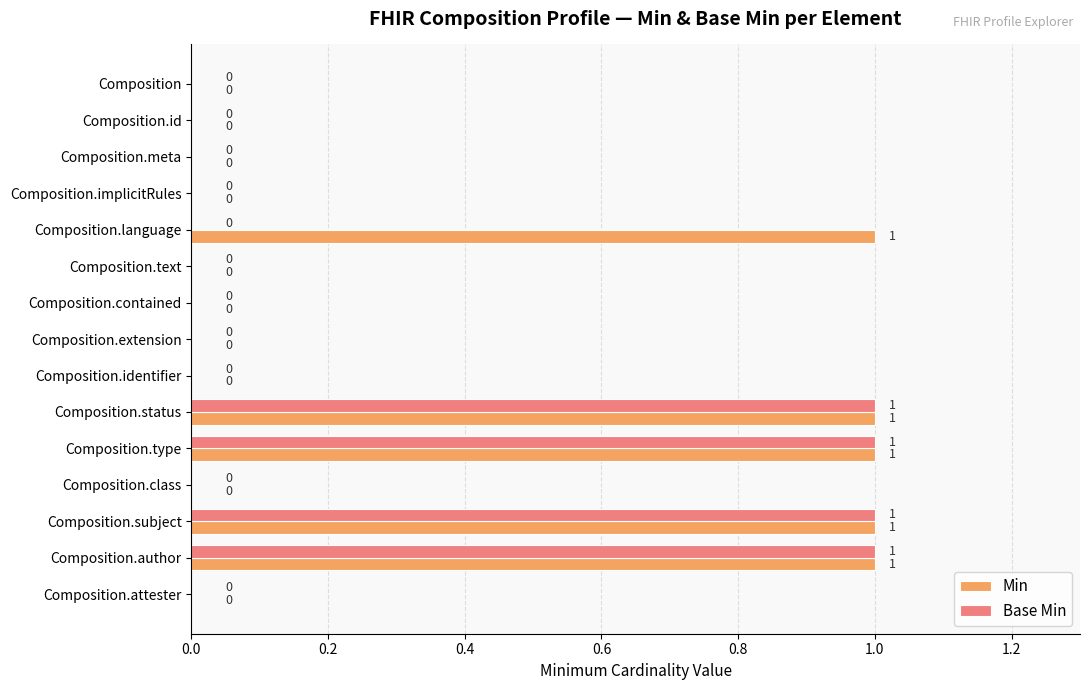

What is the sum of all Min values?

5